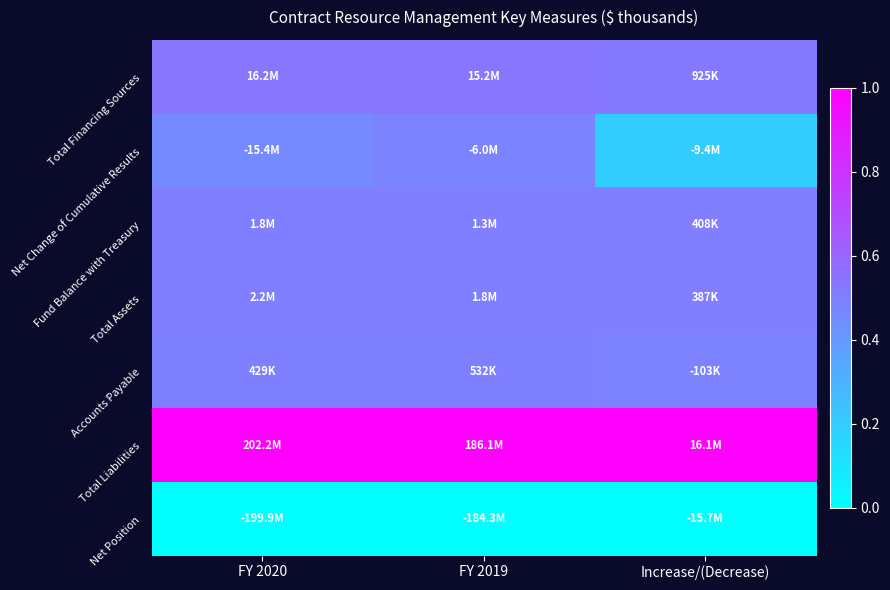

Reading left to right, extract all data points from this chart.

Total Financing Sources: FY 2020=0.5	FY 2019=0.5	Increase/(Decrease)=0.5
Net Change of Cumulative Results: FY 2020=0.5	FY 2019=0.5	Increase/(Decrease)=0.2
Fund Balance with Treasury: FY 2020=0.5	FY 2019=0.5	Increase/(Decrease)=0.5
Total Assets: FY 2020=0.5	FY 2019=0.5	Increase/(Decrease)=0.5
Accounts Payable: FY 2020=0.5	FY 2019=0.5	Increase/(Decrease)=0.5
Total Liabilities: FY 2020=1.0	FY 2019=1.0	Increase/(Decrease)=1.0
Net Position: FY 2020=0.0	FY 2019=0.0	Increase/(Decrease)=0.0